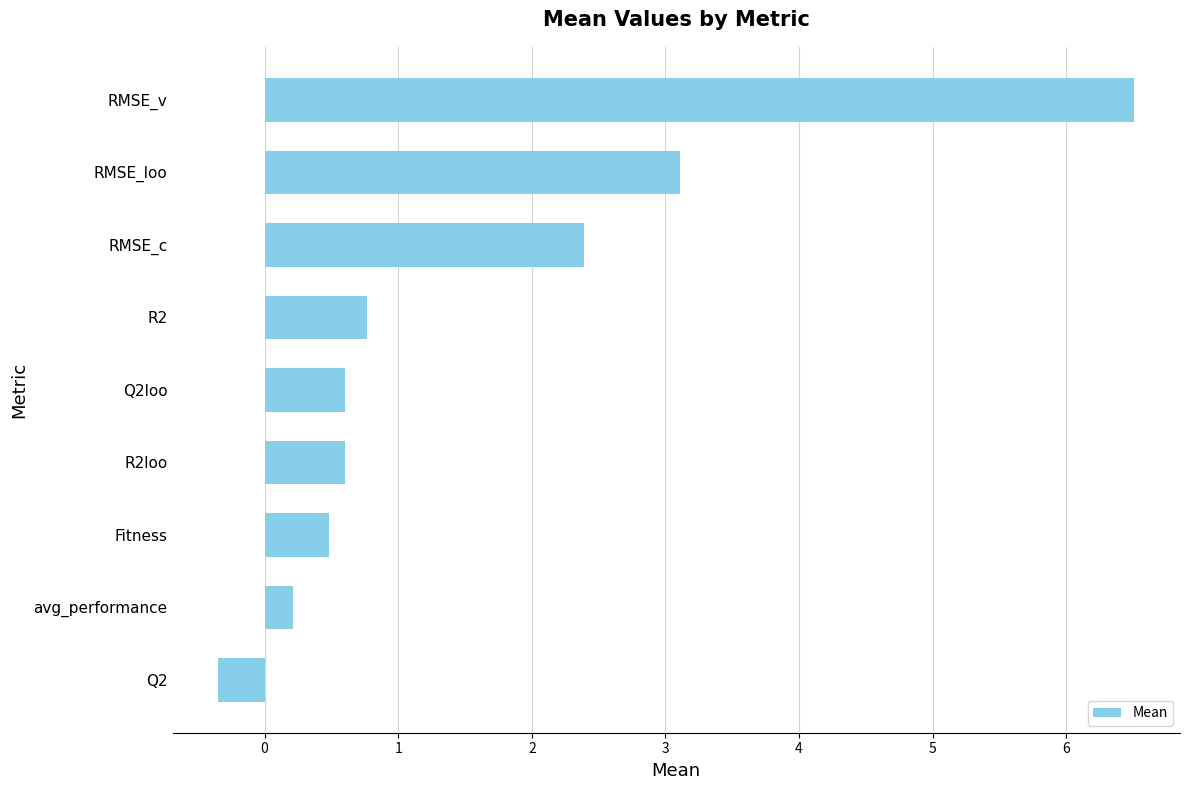

Which label corresponds to the largest value in the chart?

RMSE_v